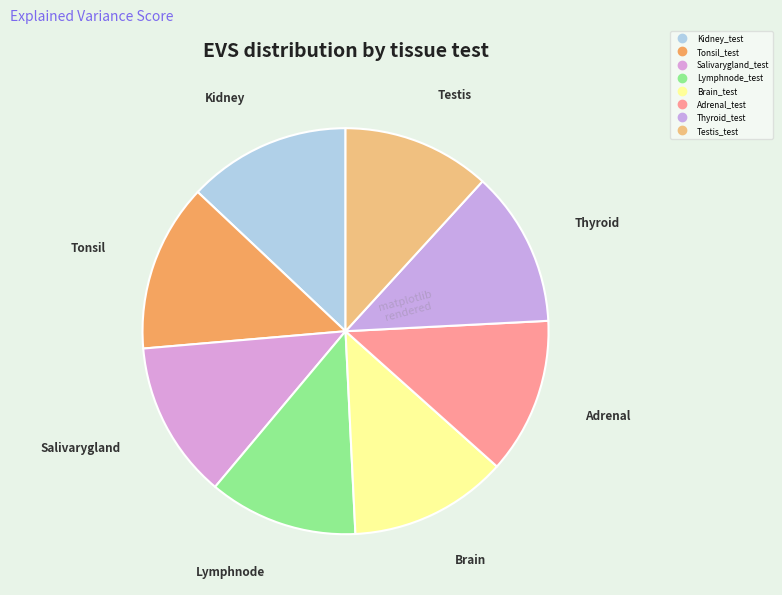

How many segments does this pie chart have?

8